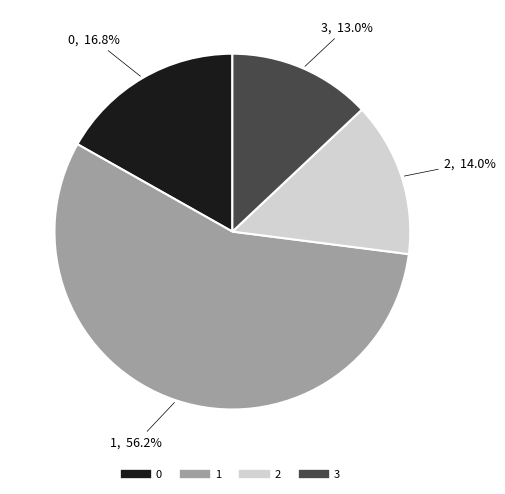

Which slice is the largest?

1